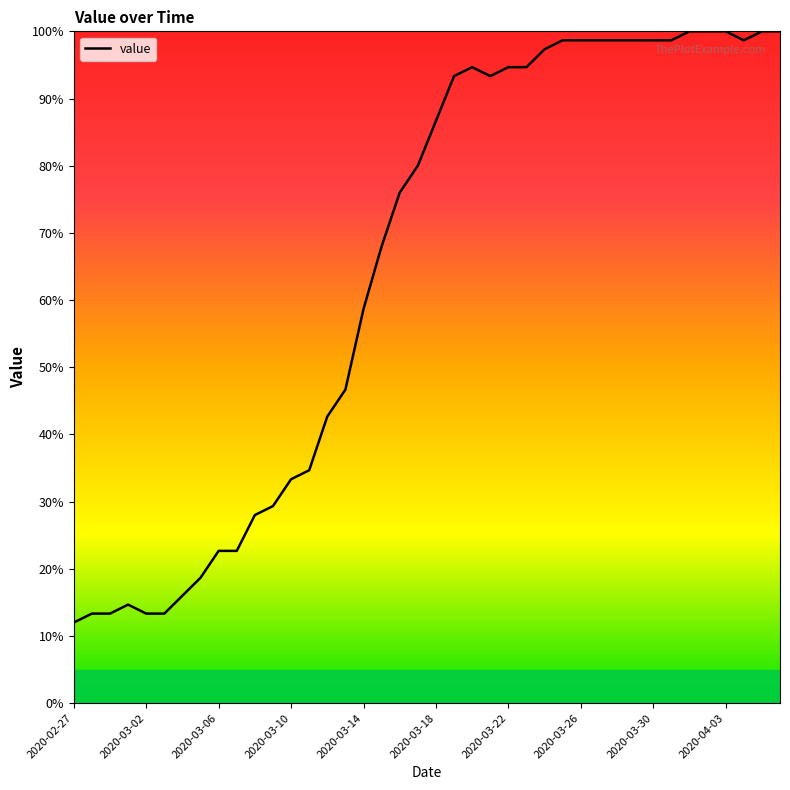

Is this an area chart (filled region under the line)?

No